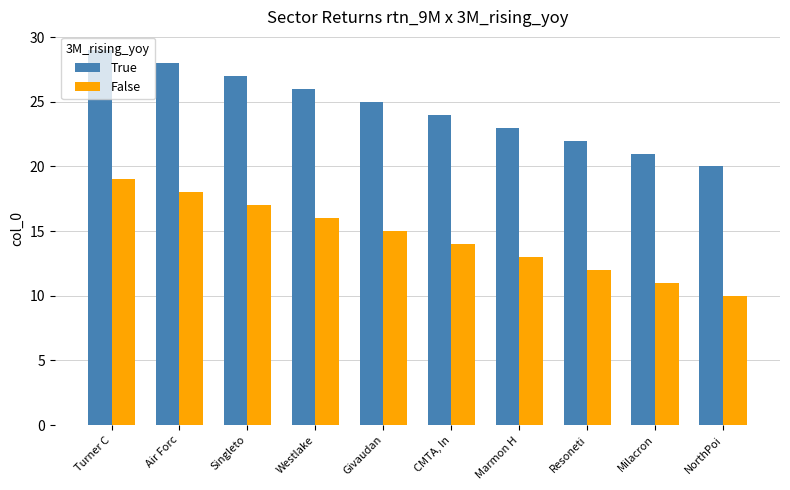

The value of True at Turner C is 29. True or false?

True